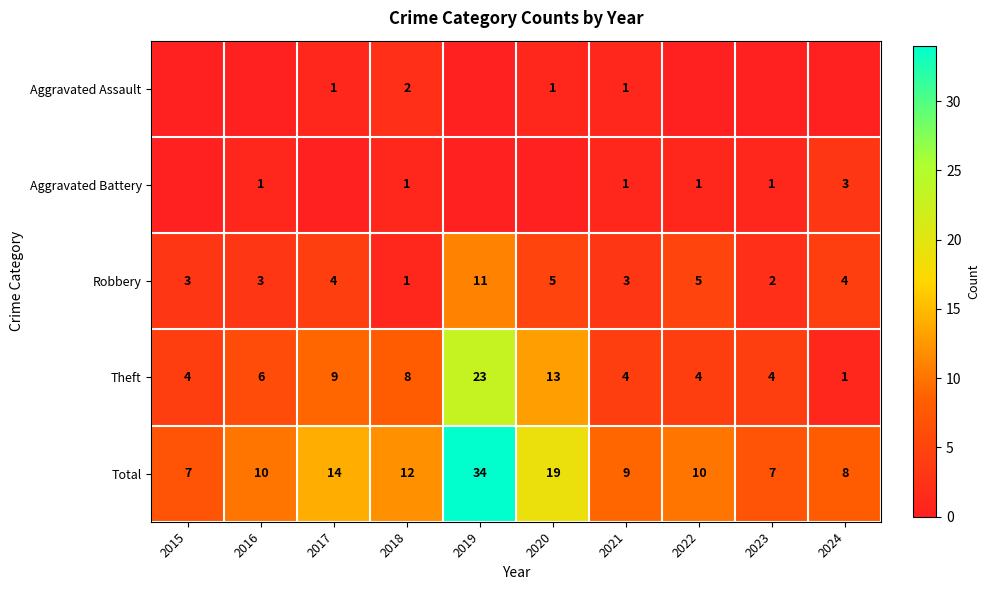

Where is Total nearest to the value 20?

2020